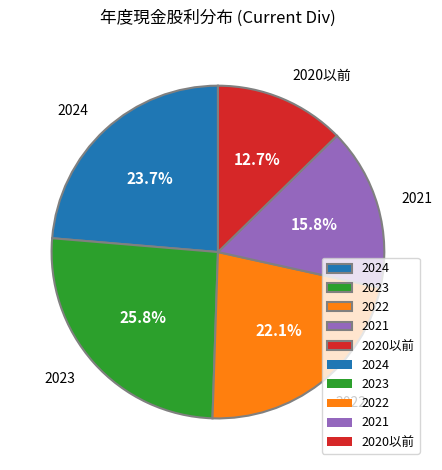

Approximately how many times larger is the value at 2023 compared to 2022?

1.2